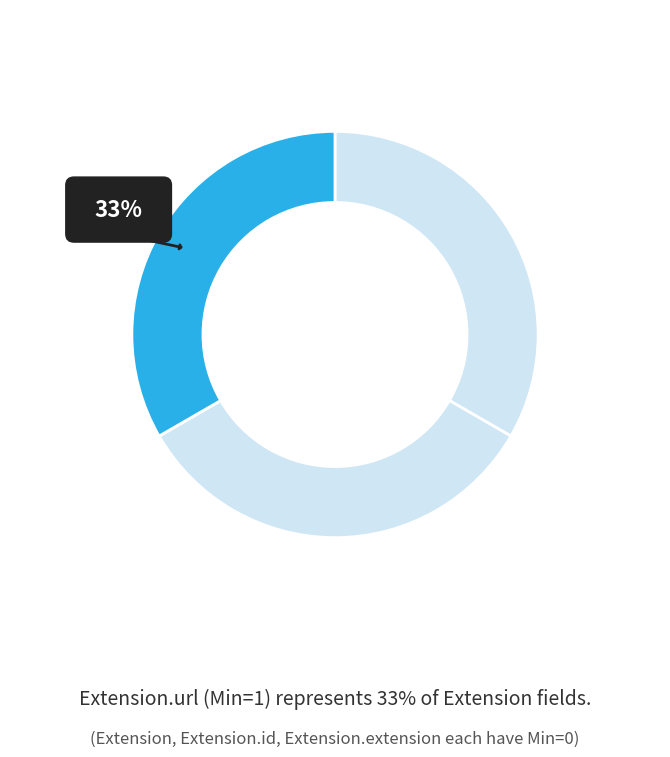

What is the smallest slice in the pie chart?

Extension.extension